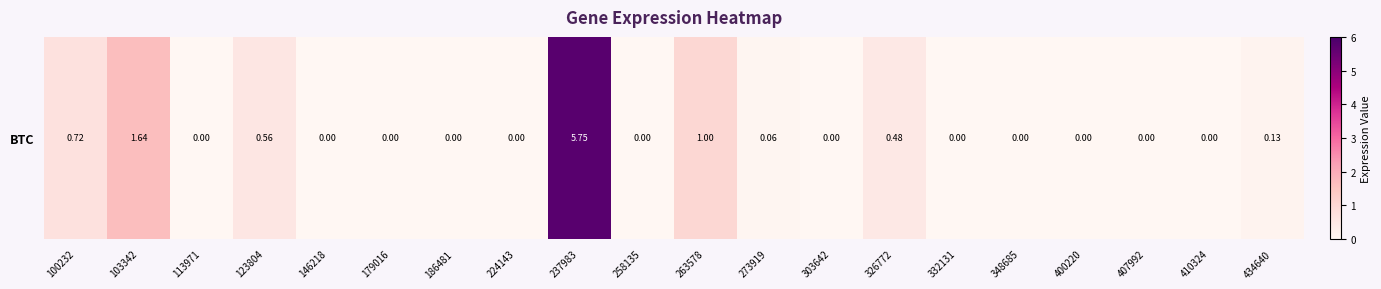

Where is the data nearest to the value 2?

103342